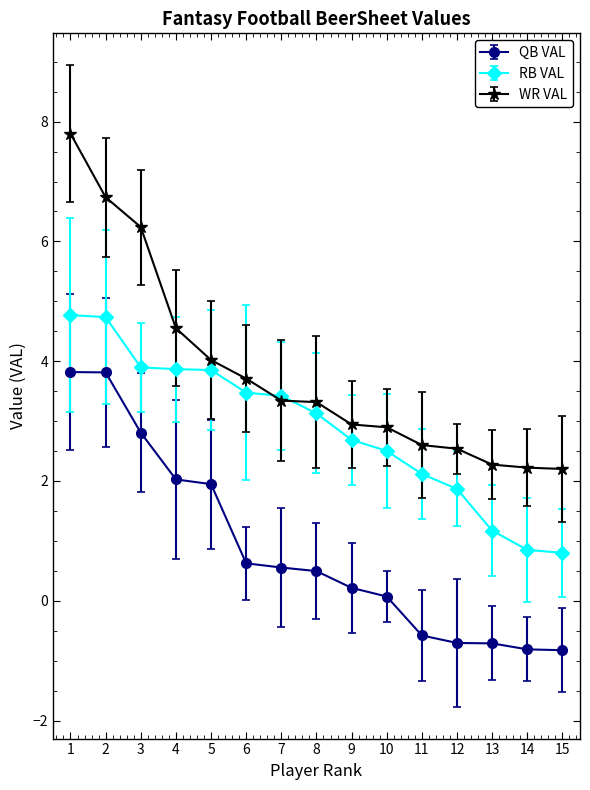

At which category is the sum across all series the highest?

1